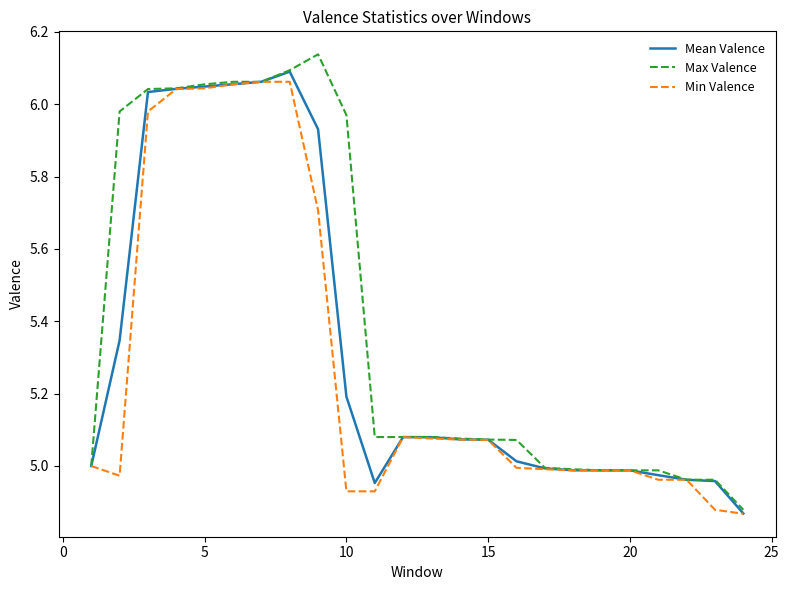

Which series has the largest total across all categories?

Max Valence